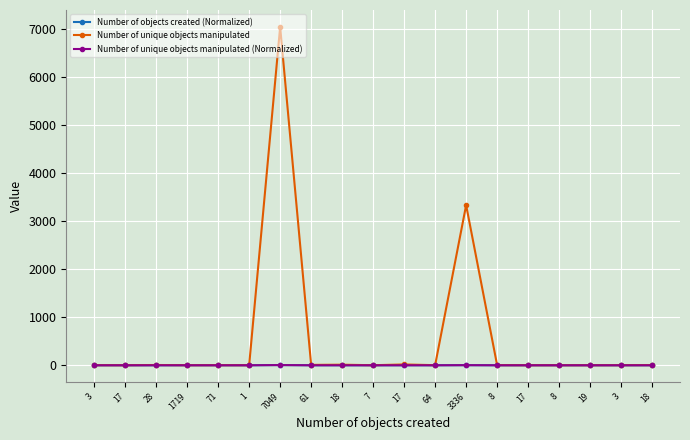

Count the number of categories in the chart.

19